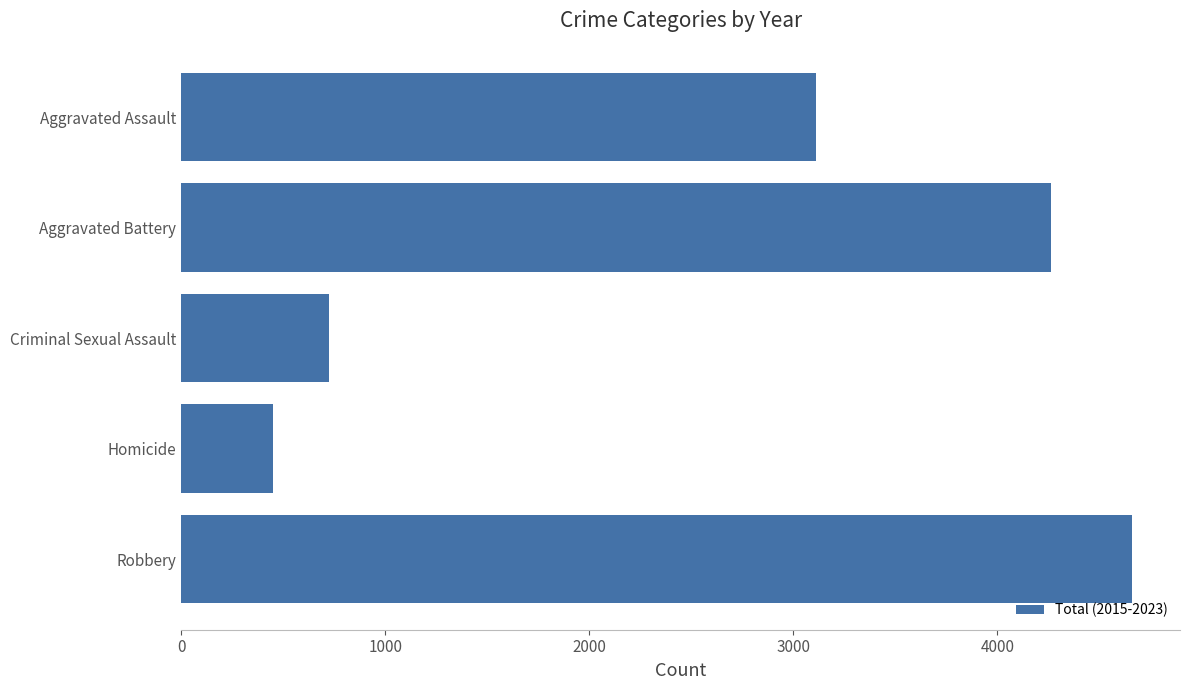

At which category does the chart reach its peak across all series?

Robbery